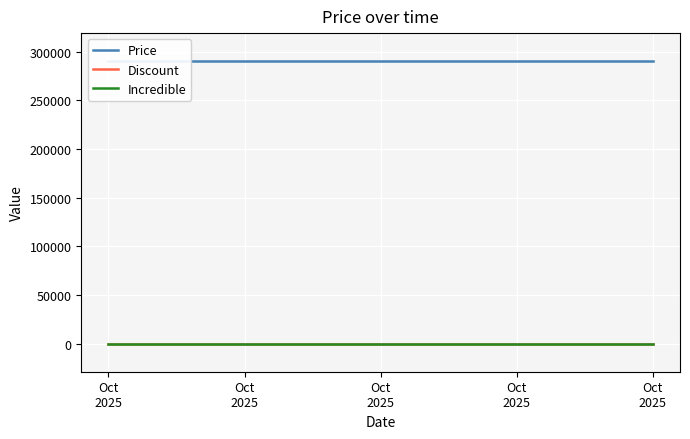

At which category is the sum across all series the highest?

Oct
2025